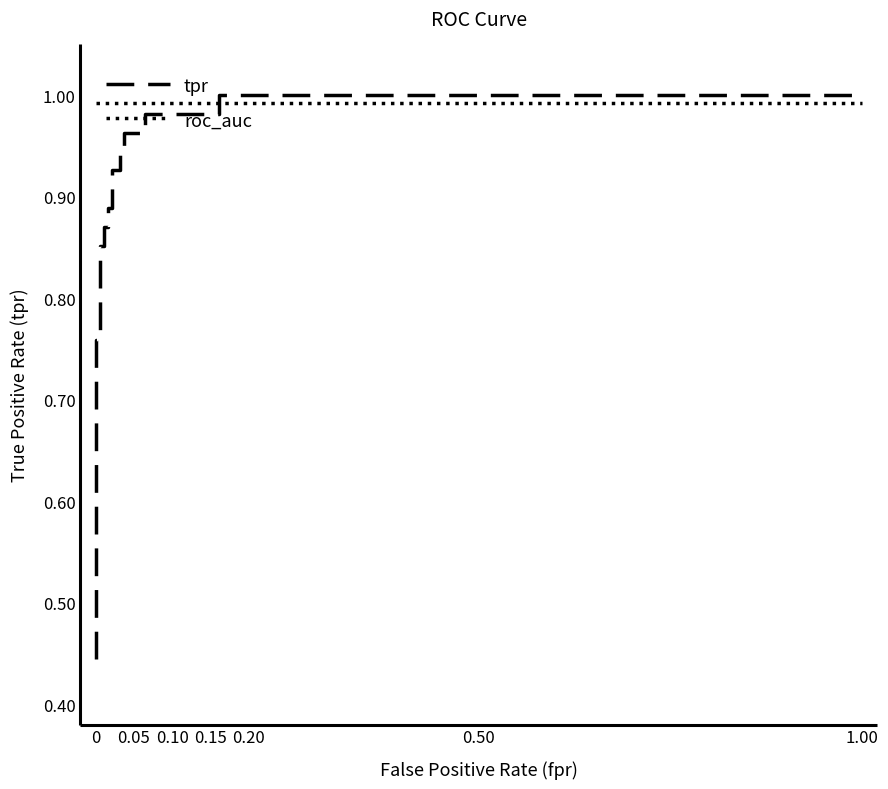

At how many categories does at least one series exceed 0?

24